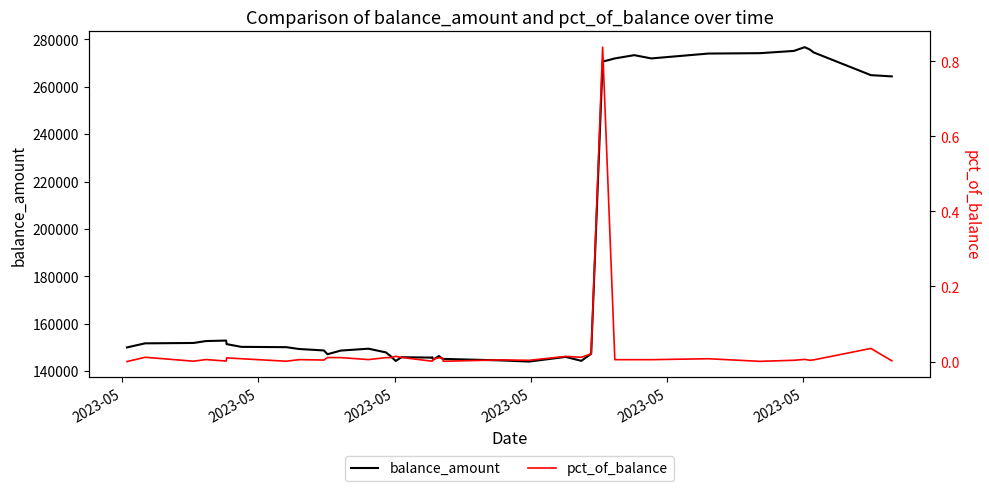

True or false: balance_amount and pct_of_balance intersect in this chart.

False